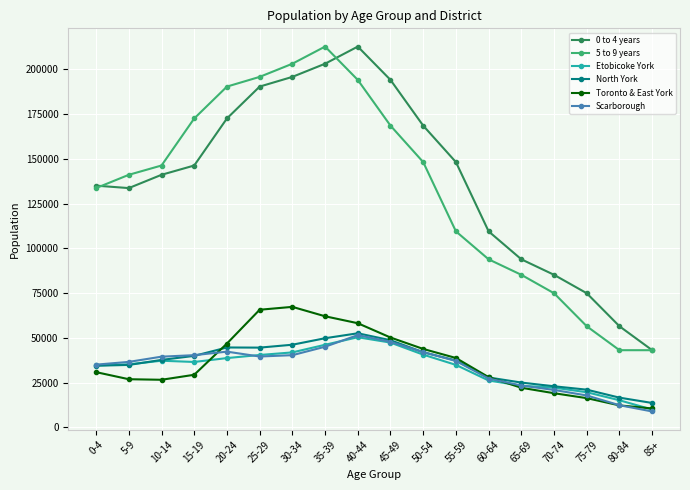

True or false: North York has more than 0 points higher than both neighbors.

True